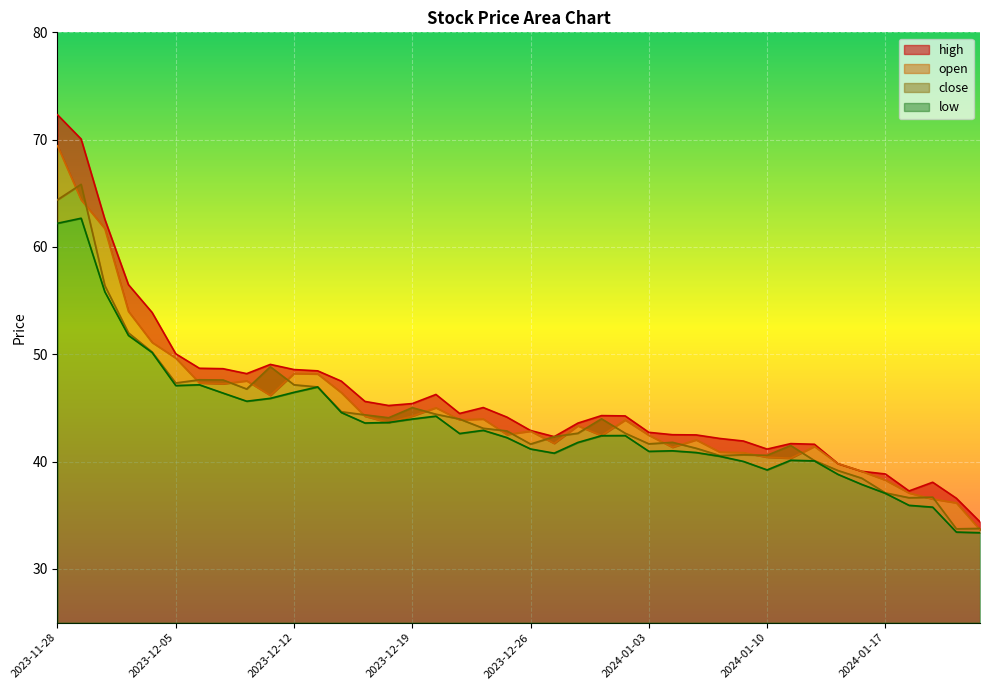

What is the value of the high point at the 16th from the left?

45.4